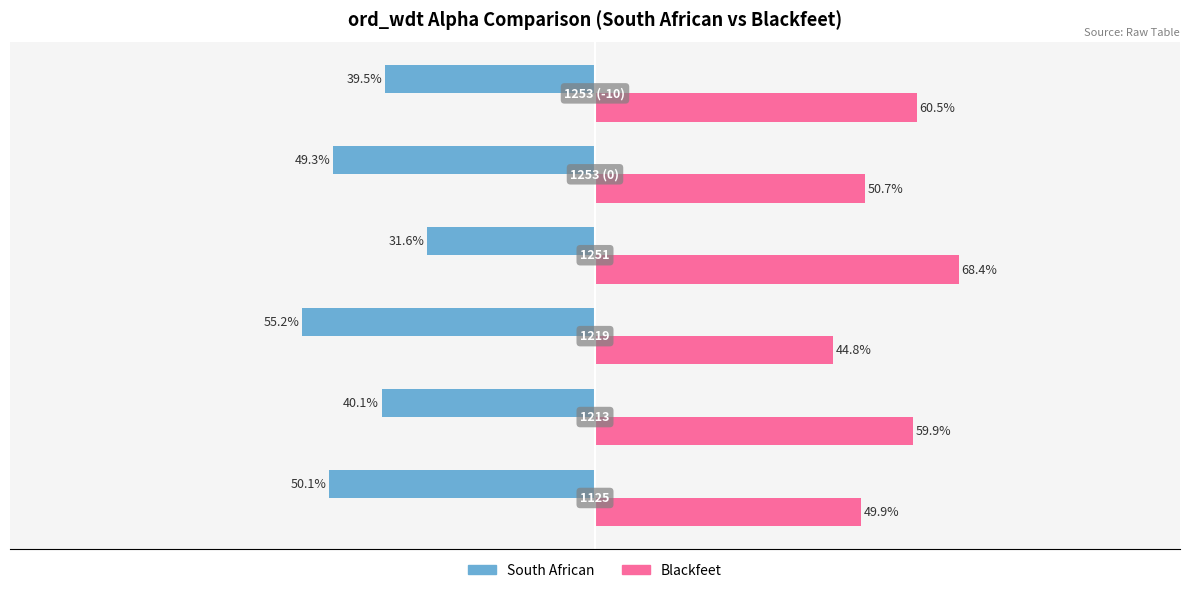

What is the minimum value shown in the chart?

-55.2